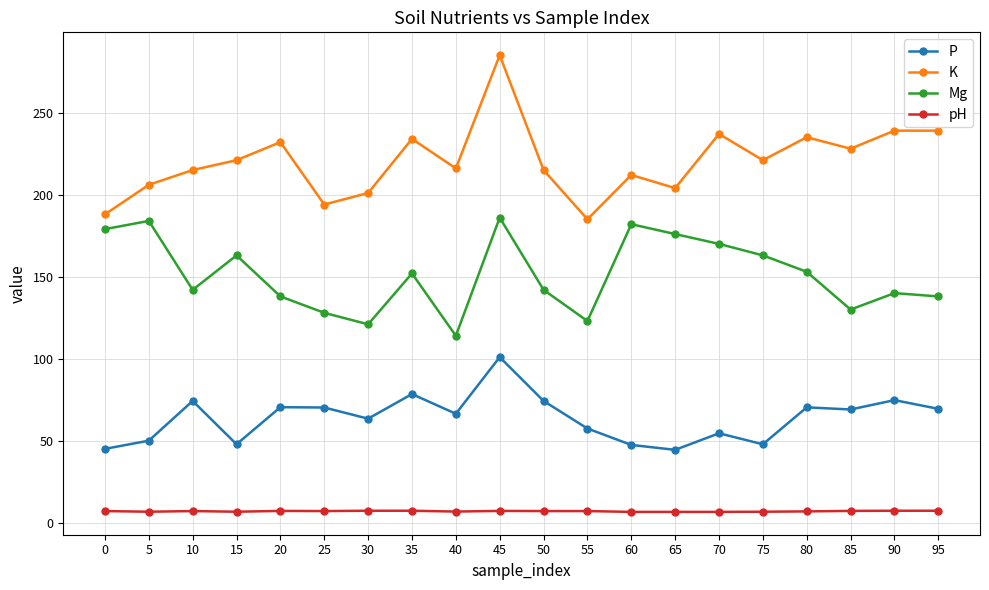

At which category is the sum across all series the highest?

45